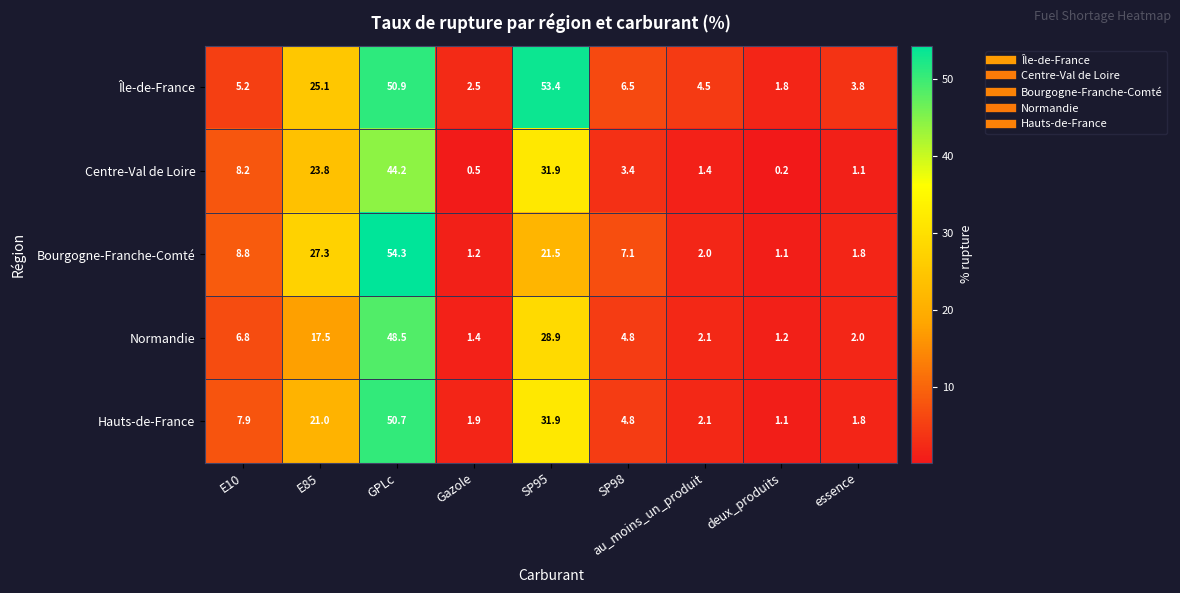

What is the sum of all Île-de-France values?

153.7